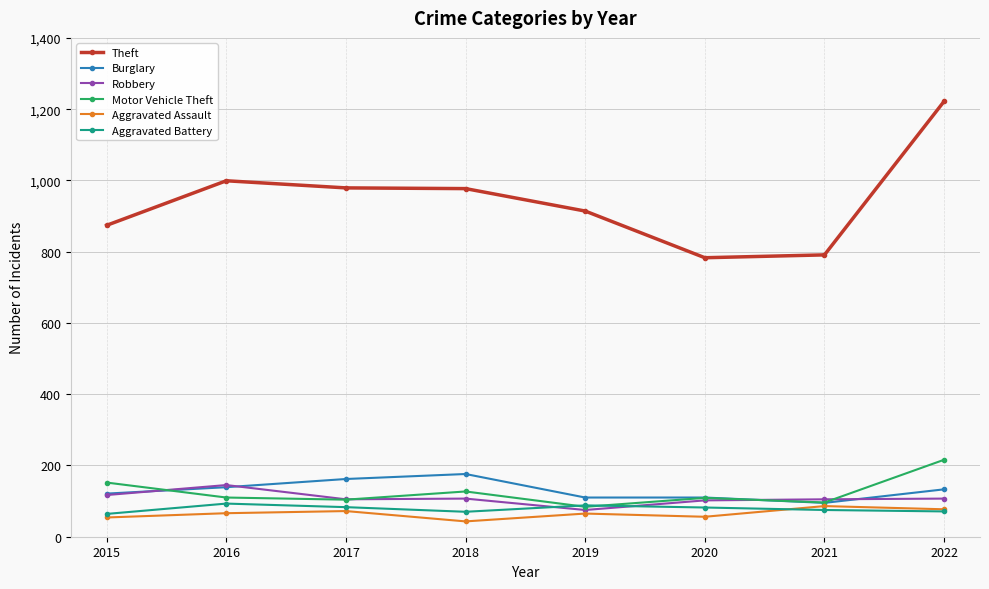

At which category does Aggravated Battery reach its first local valley?

2018